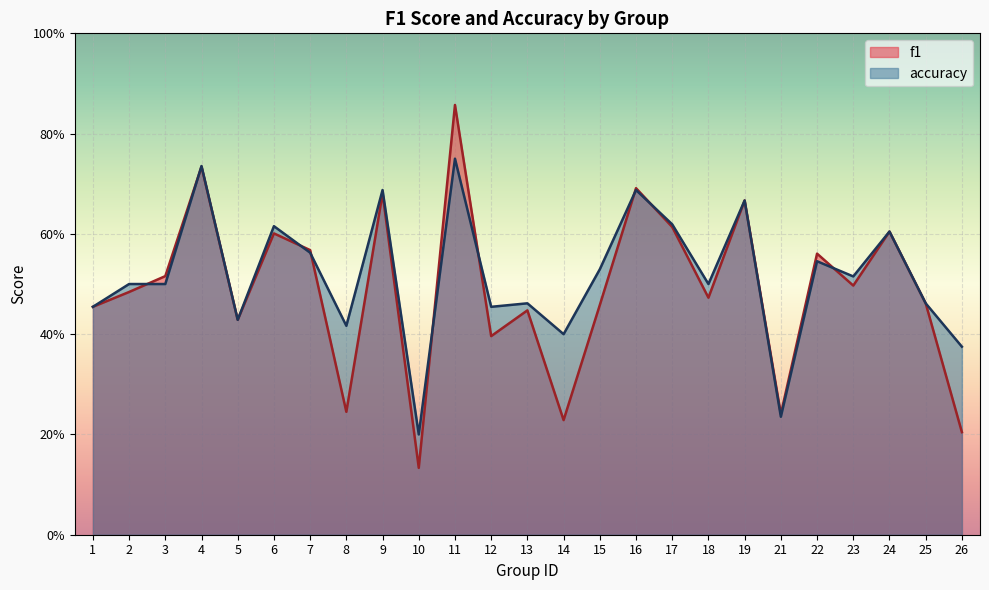

The f1 series shows 0.1 at 14. True or false?

False